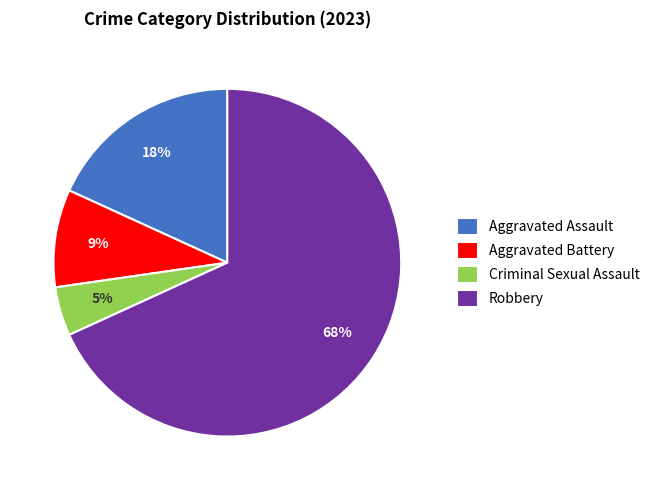

How many slices are in this pie chart?

4